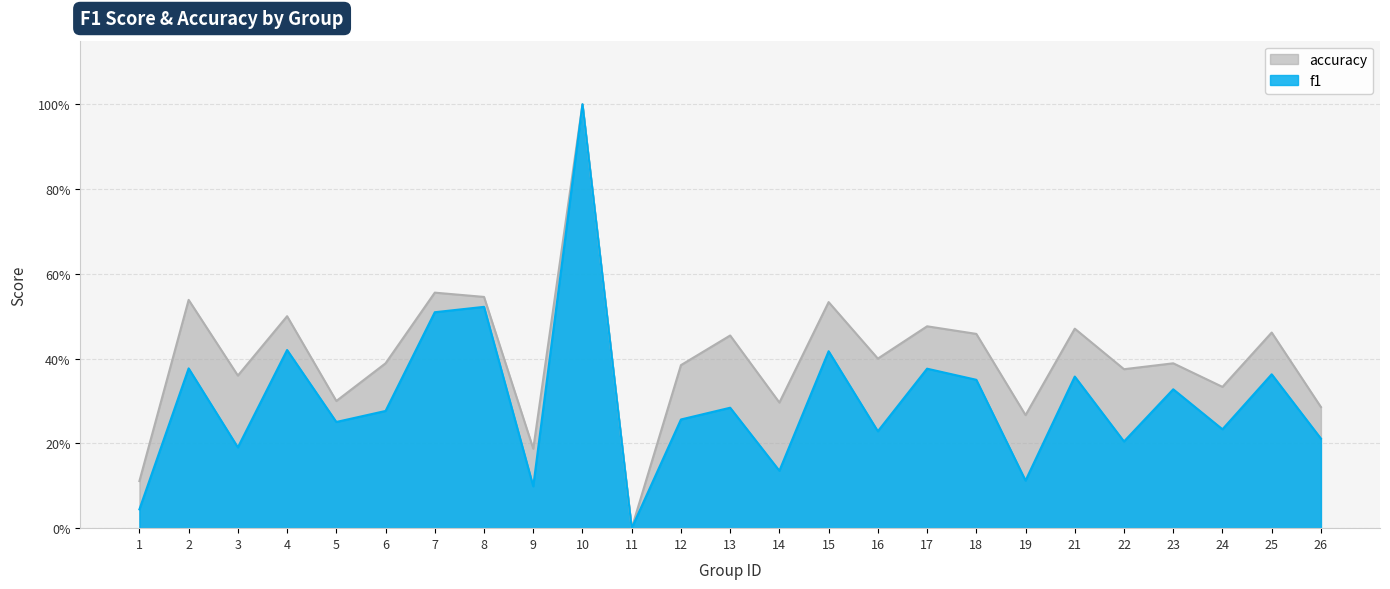

Which series has the widest spread of values?

f1